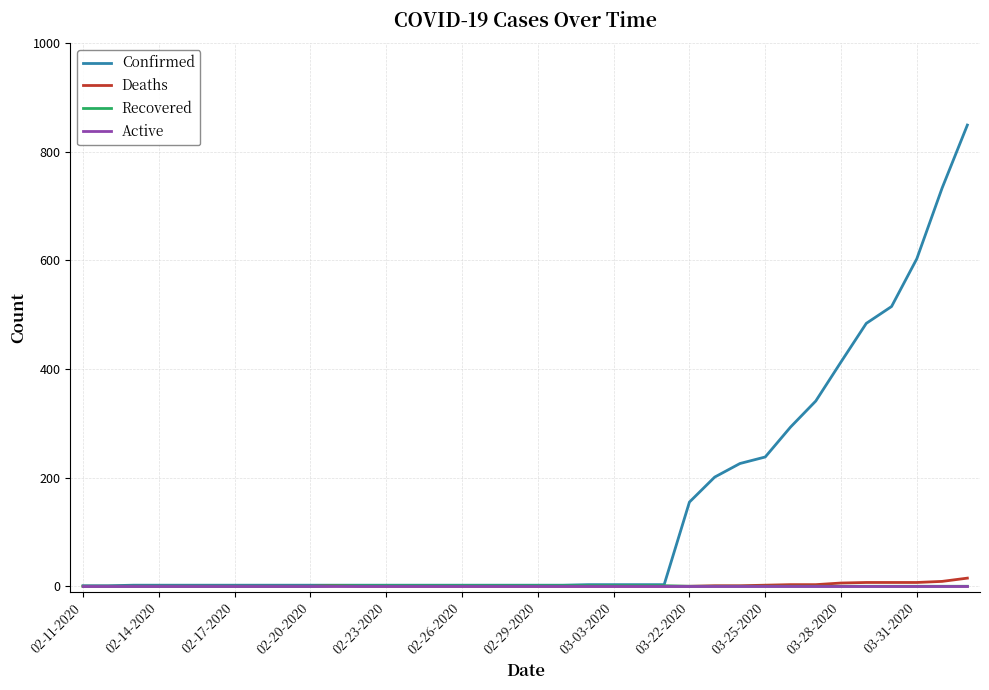

Which series has the widest spread of values?

Confirmed